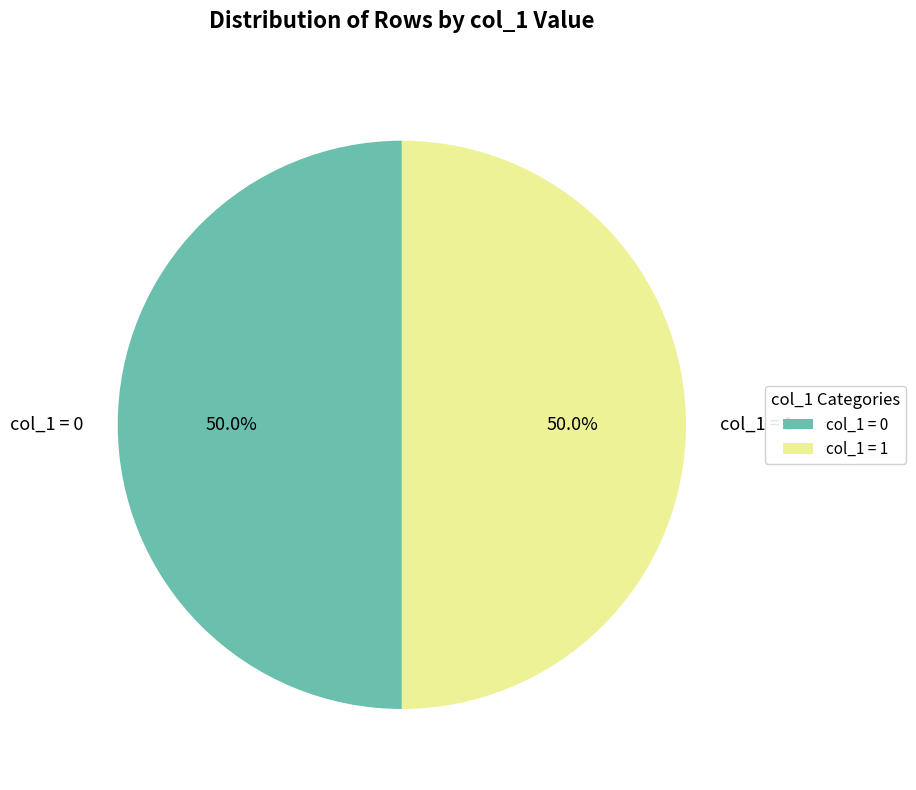

What is the ratio of the value at col_1 = 1 to the value at col_1 = 0?

1.0